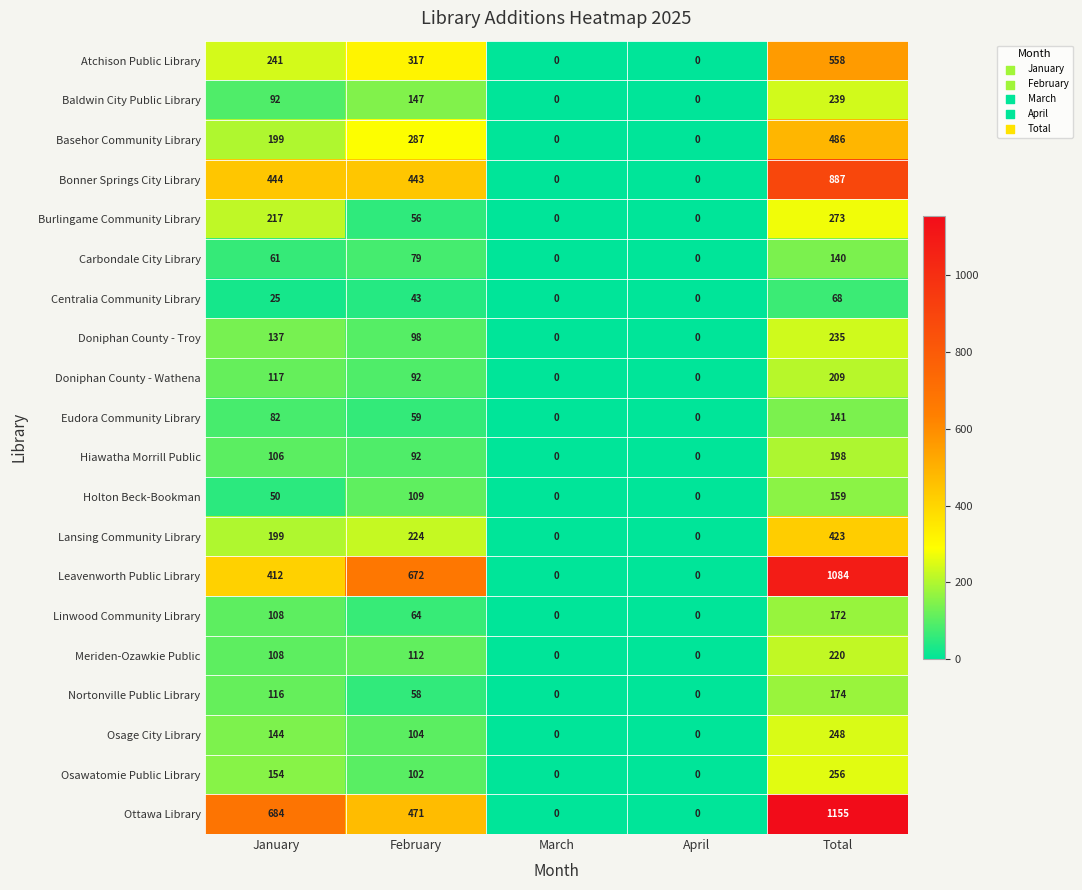

What is the spread (max minus min) of values at February?

629